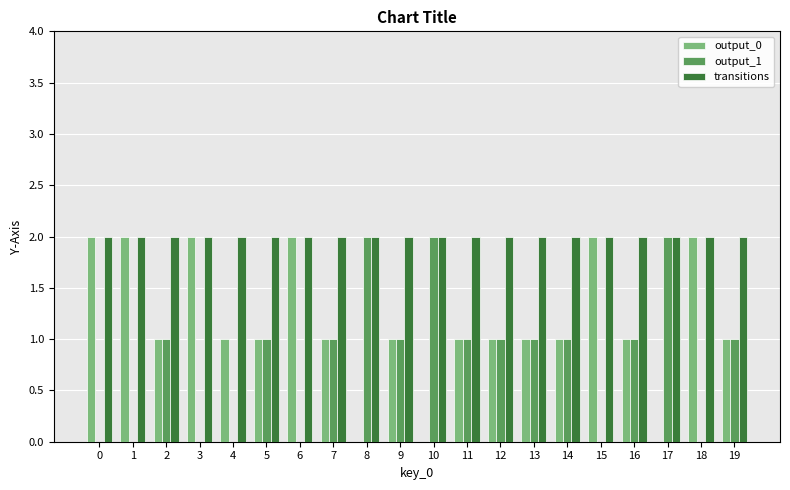

Count the output_1 values in the range 0 to 1.

17